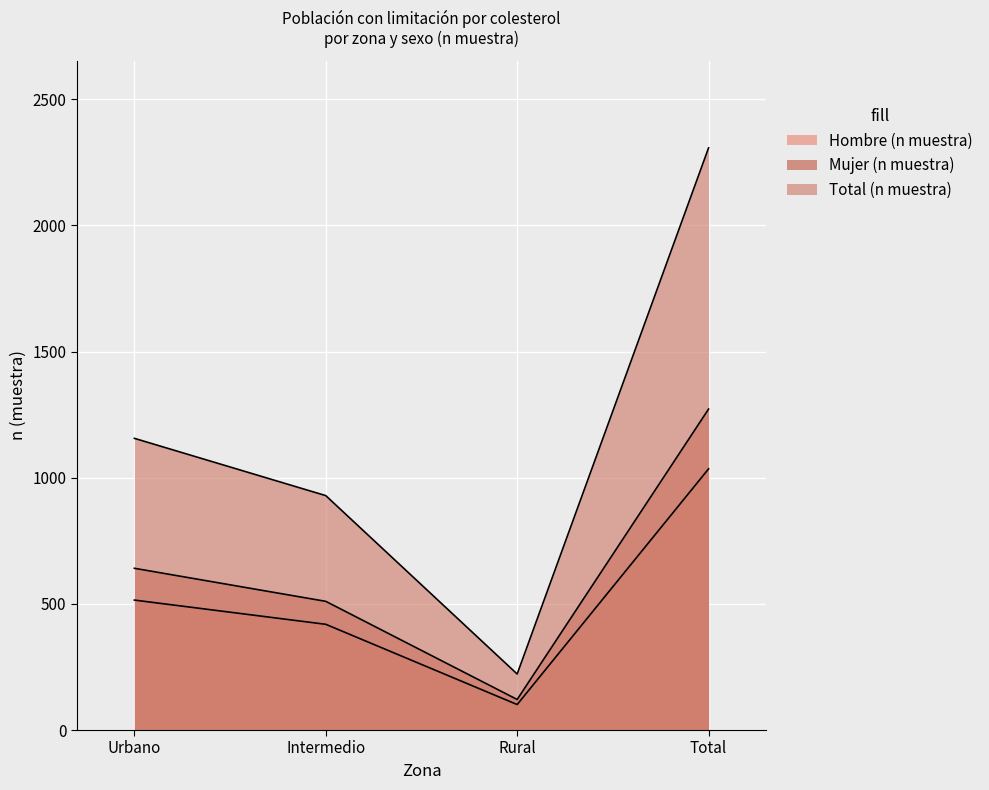

Reading left to right, what are all the values shown in this chart?

Hombre (n muestra): 515	419	101	1035
Mujer (n muestra): 641	510	121	1272
Total (n muestra): 1156	929	222	2307